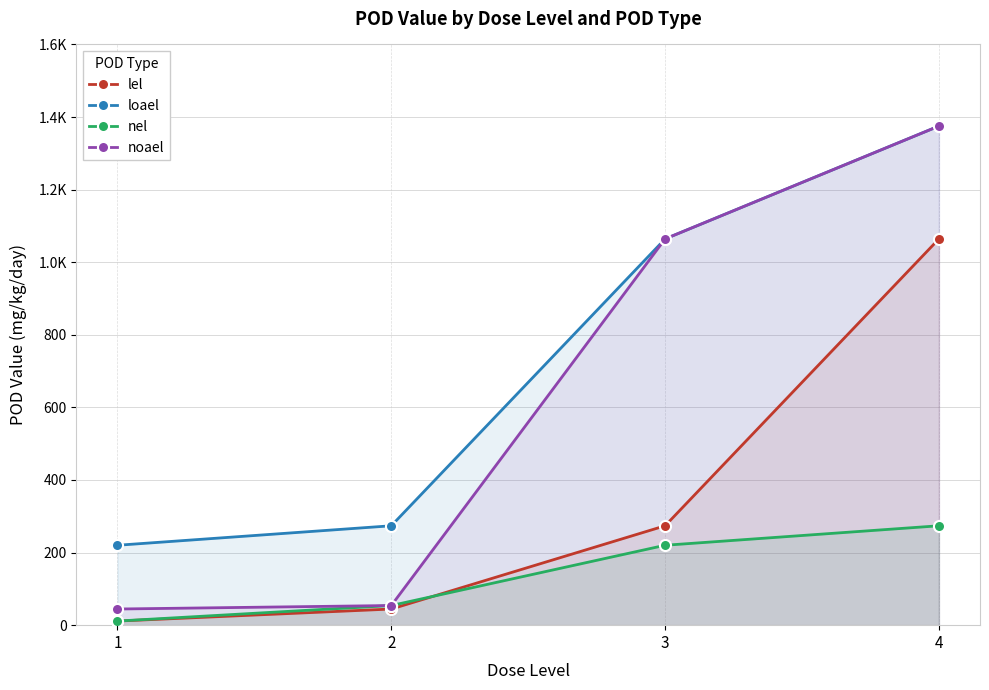

True or false: loael has more than 0 interior local peaks.

False